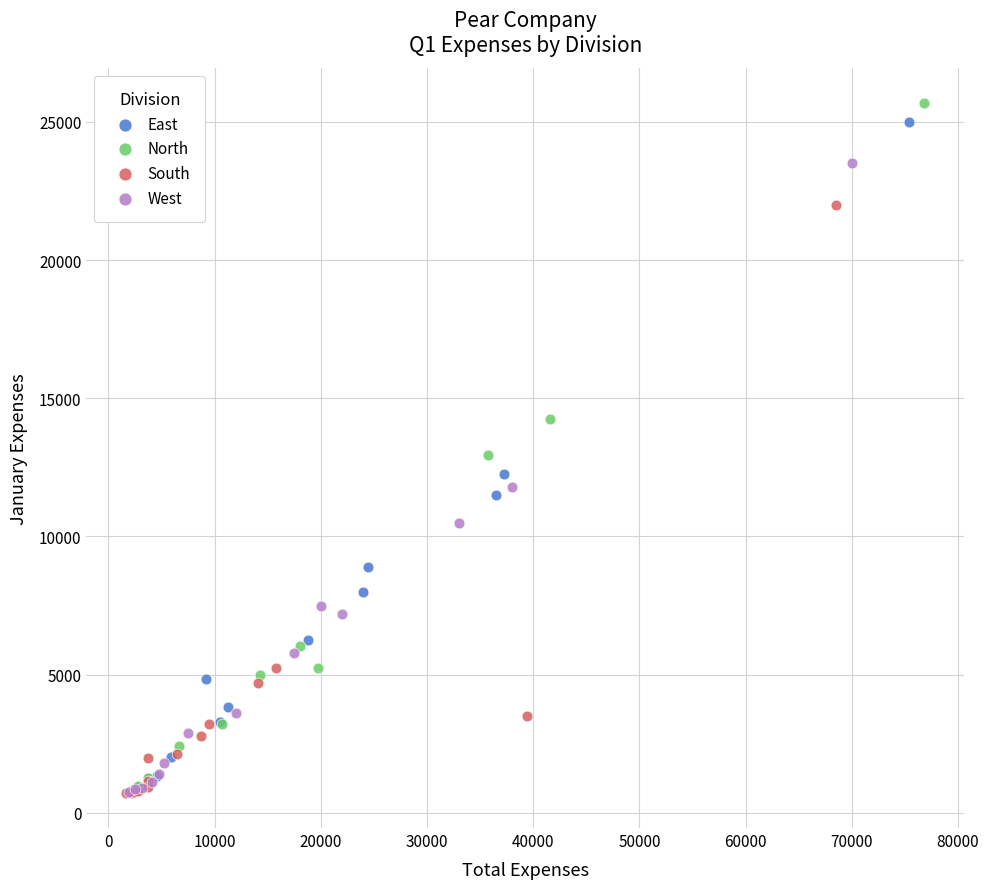

What are all the series names shown in the legend?

East, North, South, West